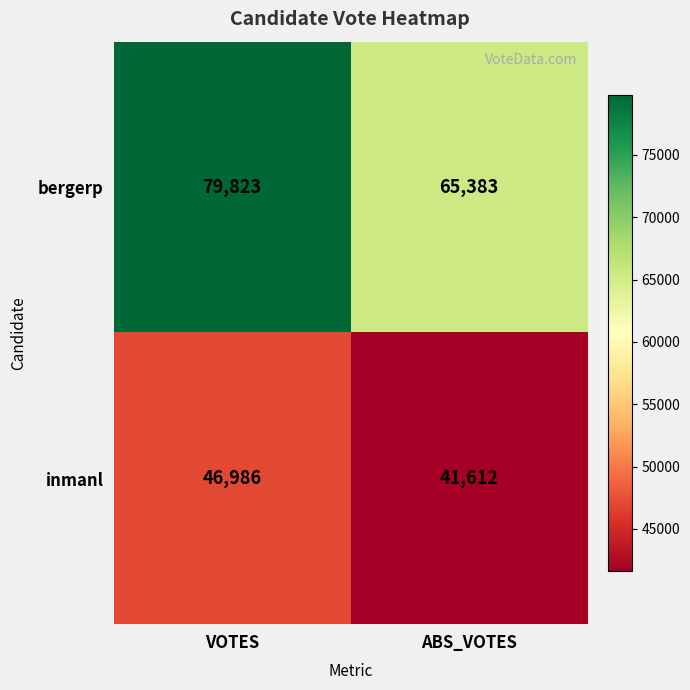

Rank the series at ABS_VOTES from lowest to highest value.

inmanl, bergerp